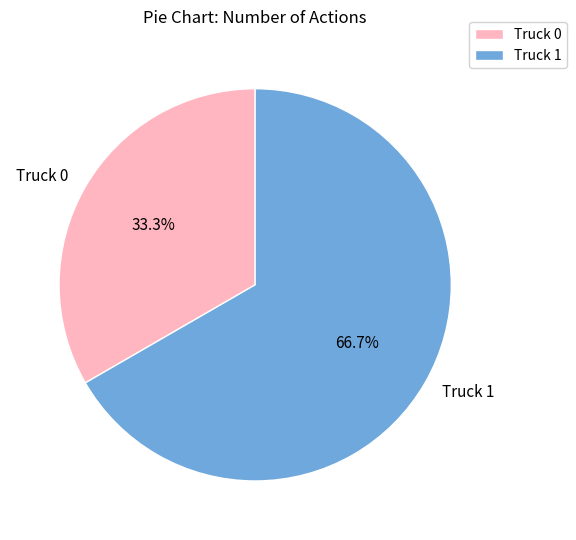

Between Truck 0 and Truck 1, which is larger?

Truck 1